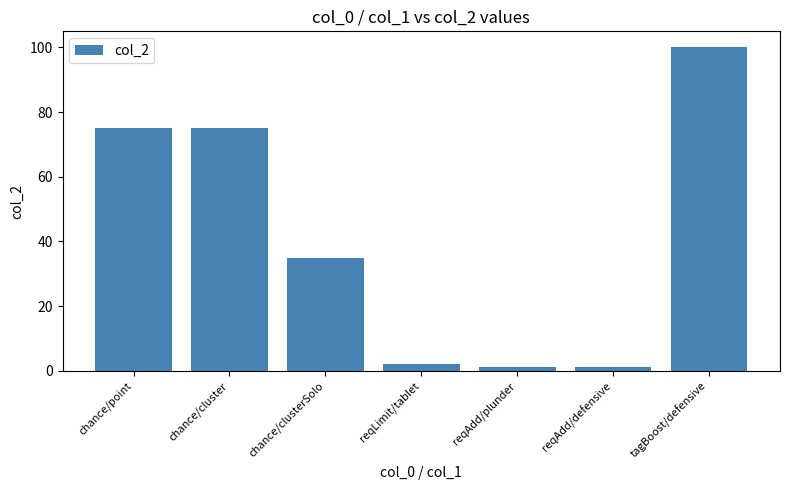

What position from the left is reqLimit/tablet?

4